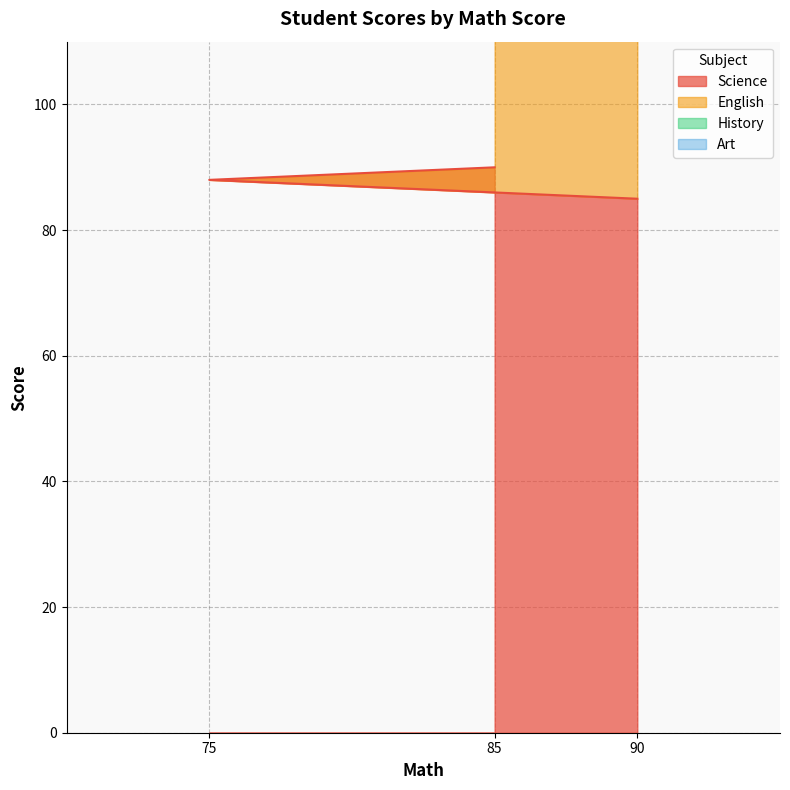

Which has a higher value, 75 or 85?

85